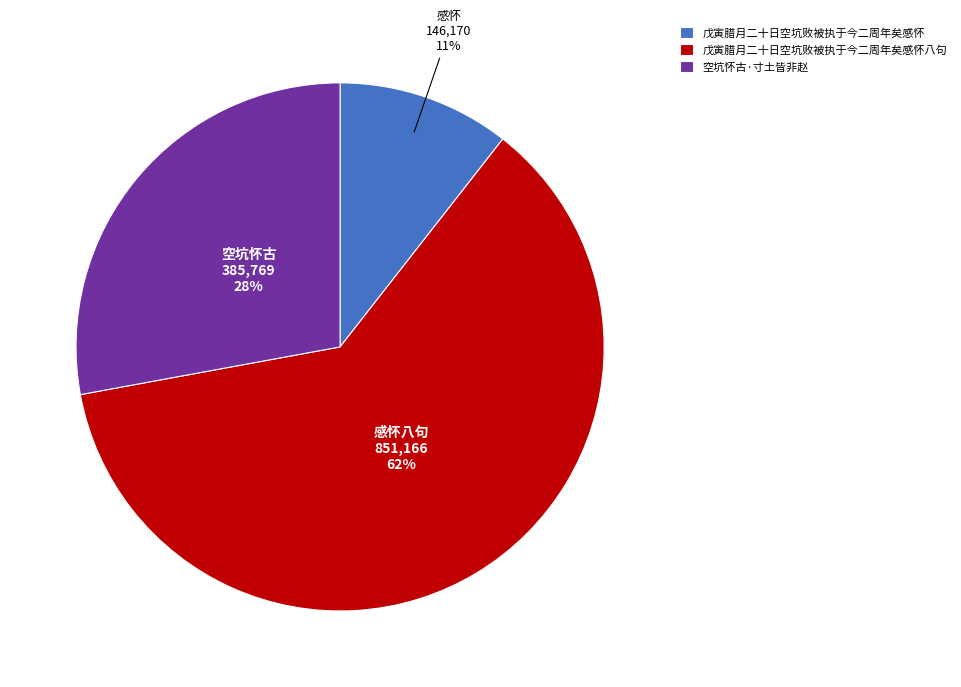

Which has a higher value, 戊寅腊月二十日空坑败被执于今二周年矣感怀 or 空坑怀古·寸土皆非赵?

空坑怀古·寸土皆非赵